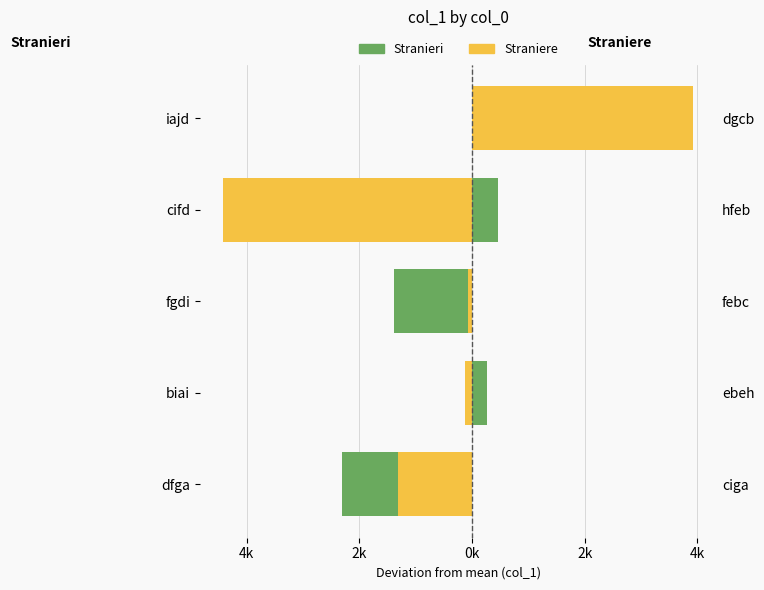

What is the sum of all Stranieri (even idx) values?

-1998.5